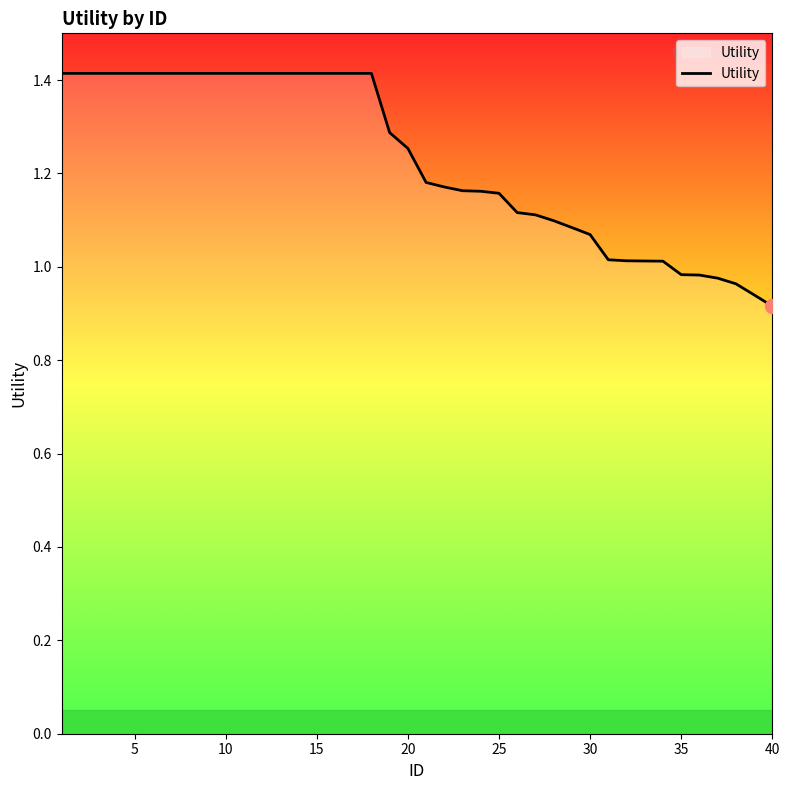

What is the sum of all values?

49.1